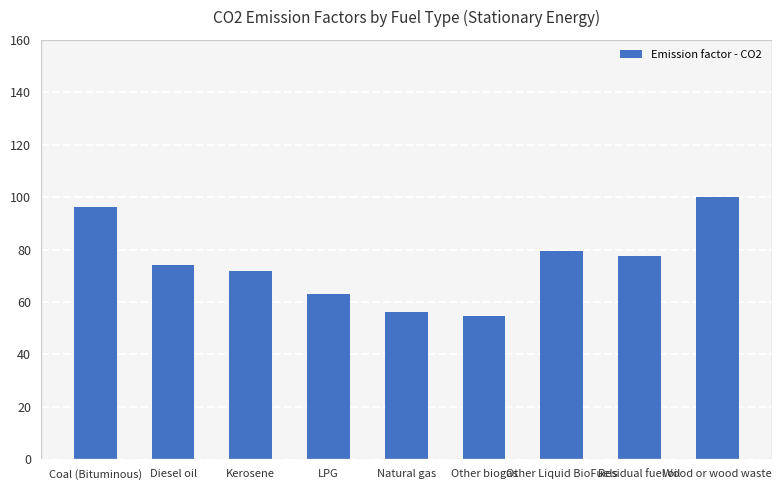

What is the average value?

74.8